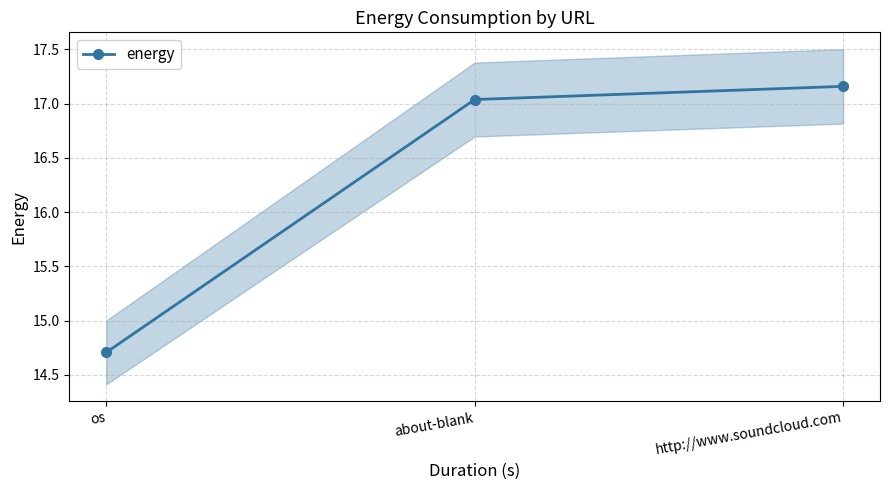

Which category has the highest value across all series?

http://www.soundcloud.com